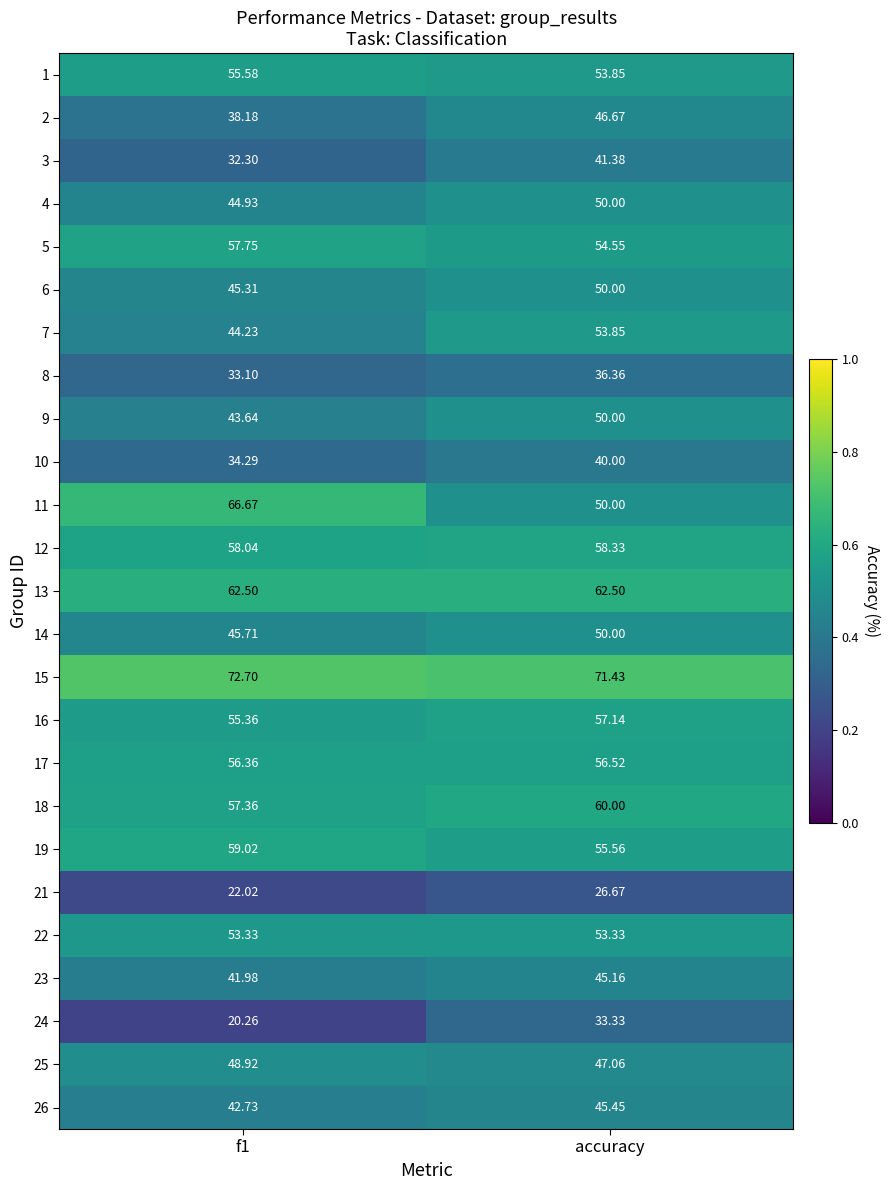

Where does the 2 series first go above 46?

accuracy